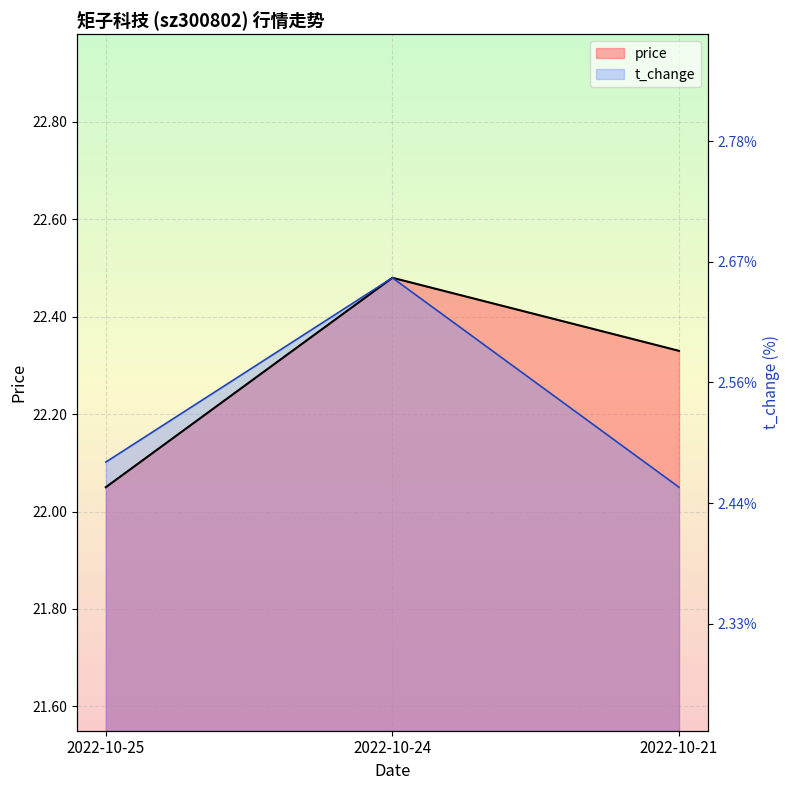

List the labels in order of volume value, largest first.

2022-10-24, 2022-10-25, 2022-10-21